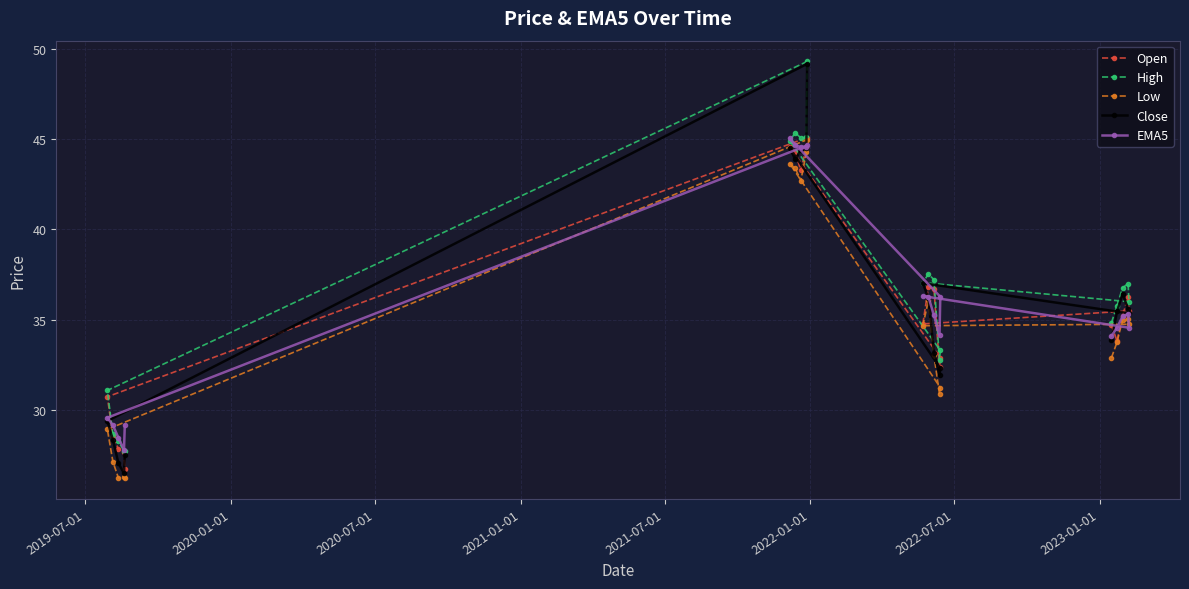

In EMA5, how many points are lower than both neighbors (excluding endpoints)?

4